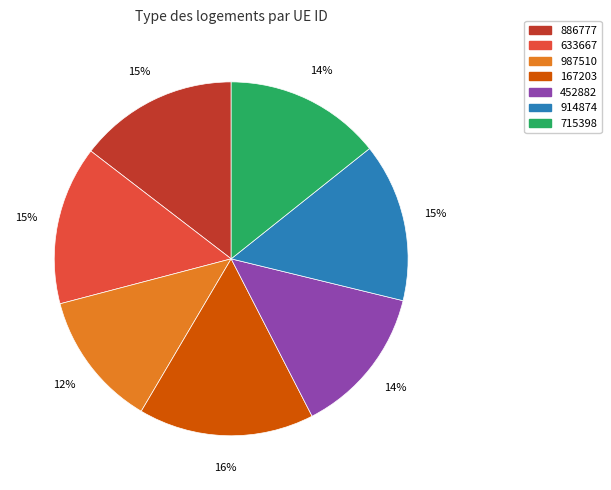

What is the largest slice in the pie chart?

167203